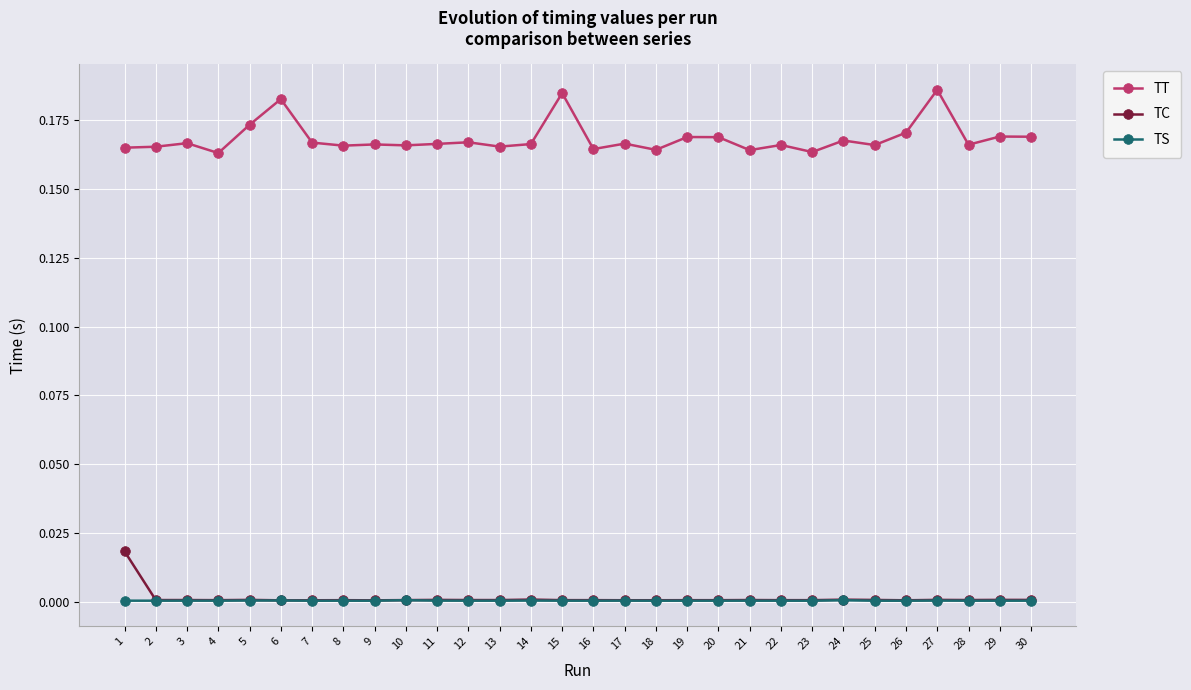

Which series has the largest total across all categories?

TT